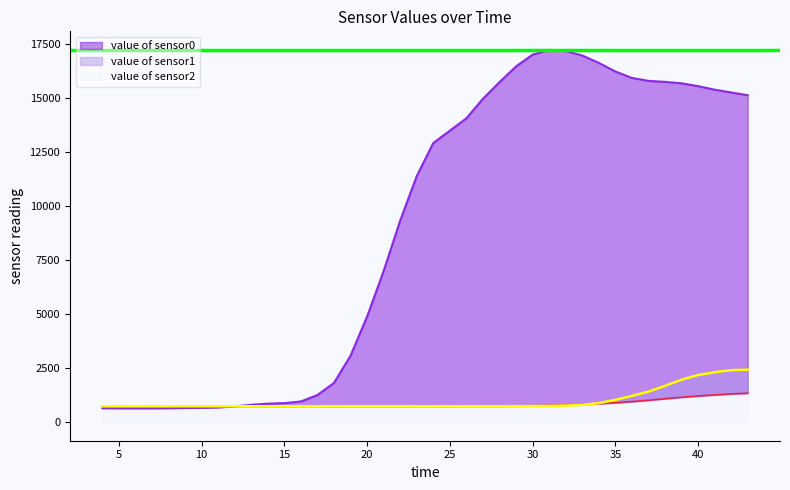

Read the value of sensor1 value at 32, to the nearest 10.

790